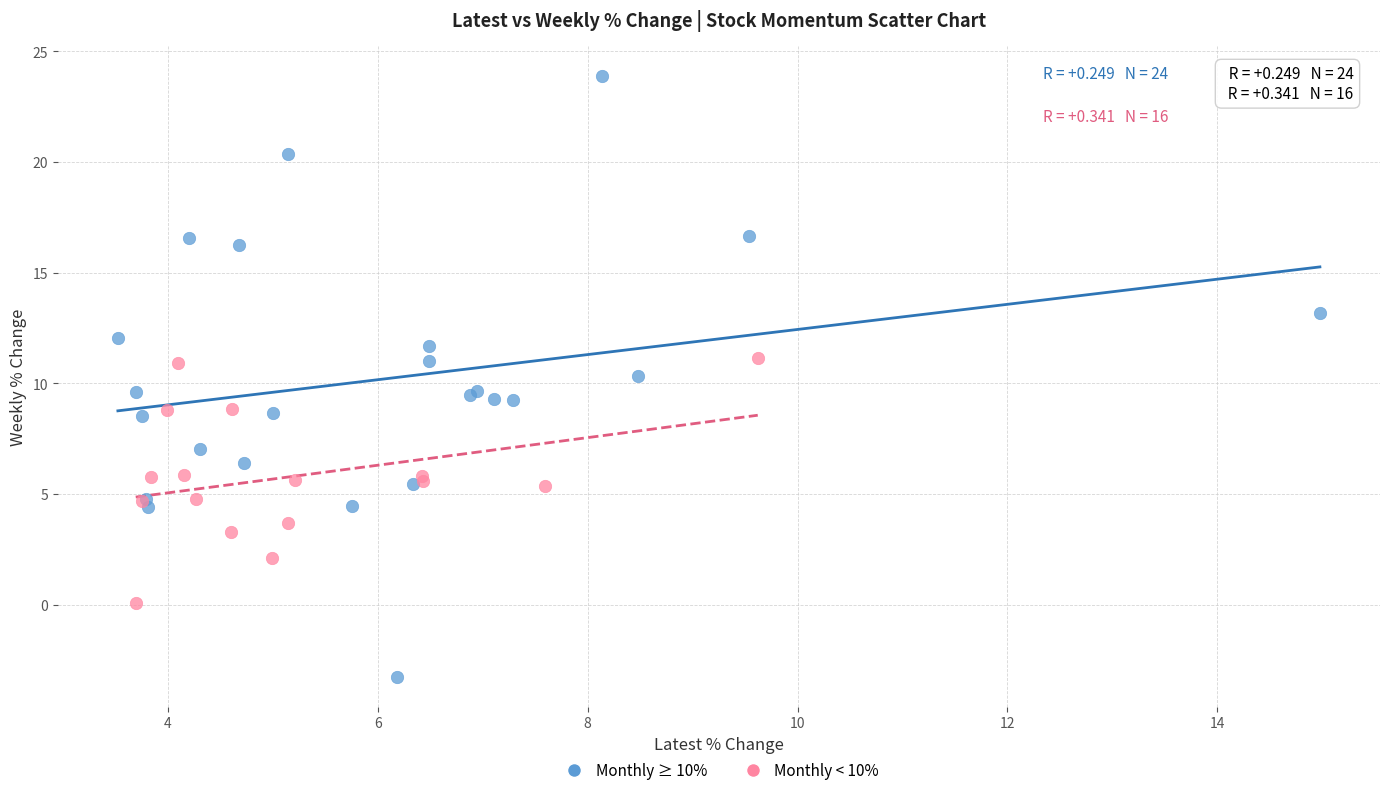

Which series reaches the minimum Y coordinate?

Monthly ≥ 10%